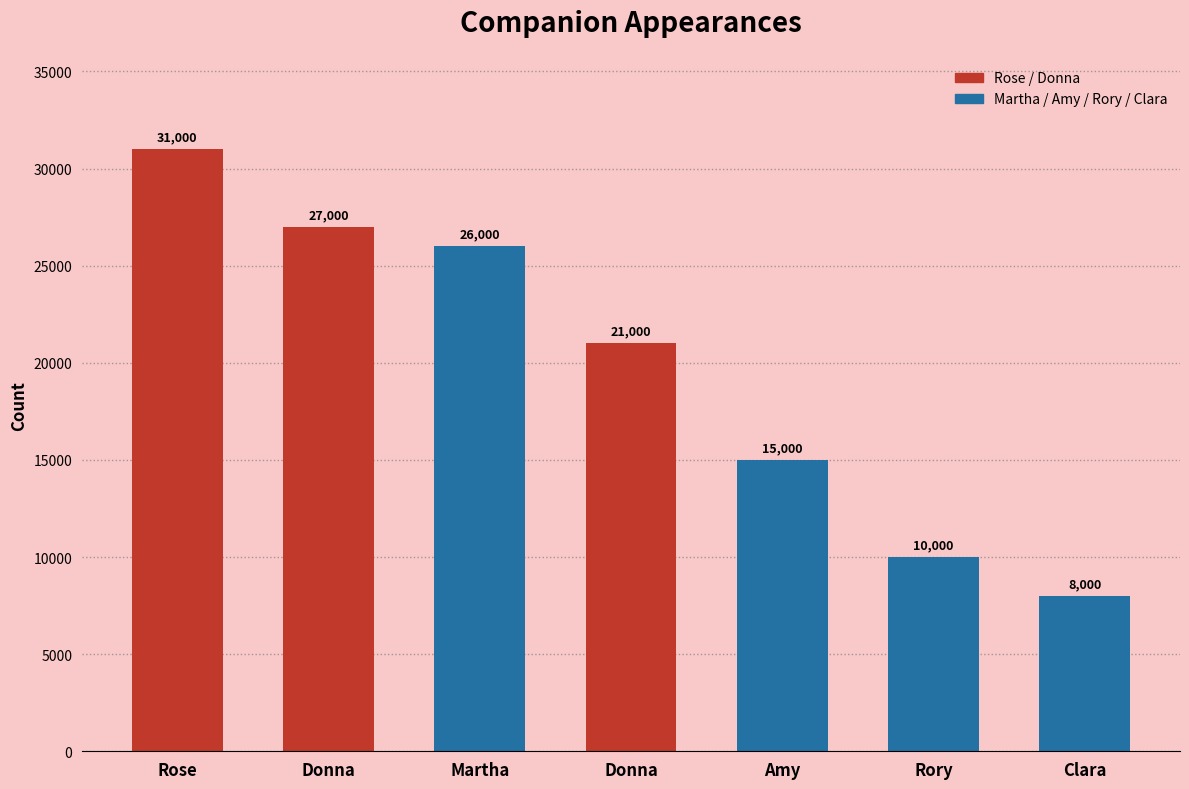

Which has a higher value, Amy or Rory?

Amy